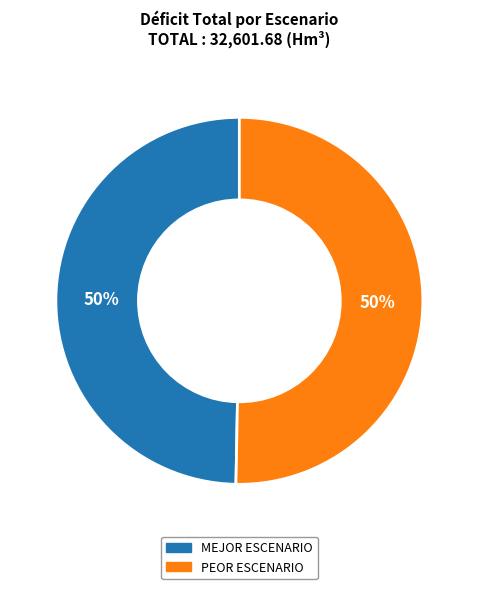

Do PEOR ESCENARIO and MEJOR ESCENARIO together represent more than half of the pie?

Yes